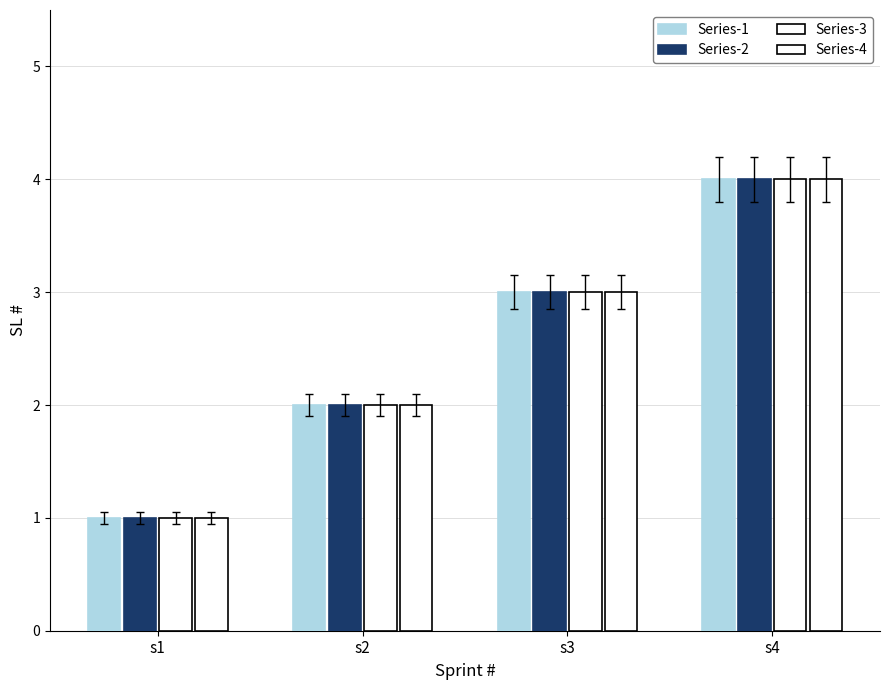

How many bars are there in each group?

4